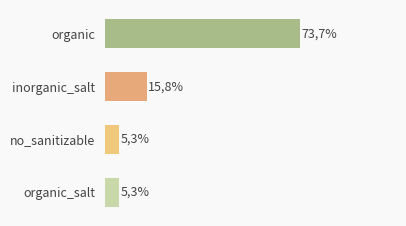

Are the bars horizontal?

Yes